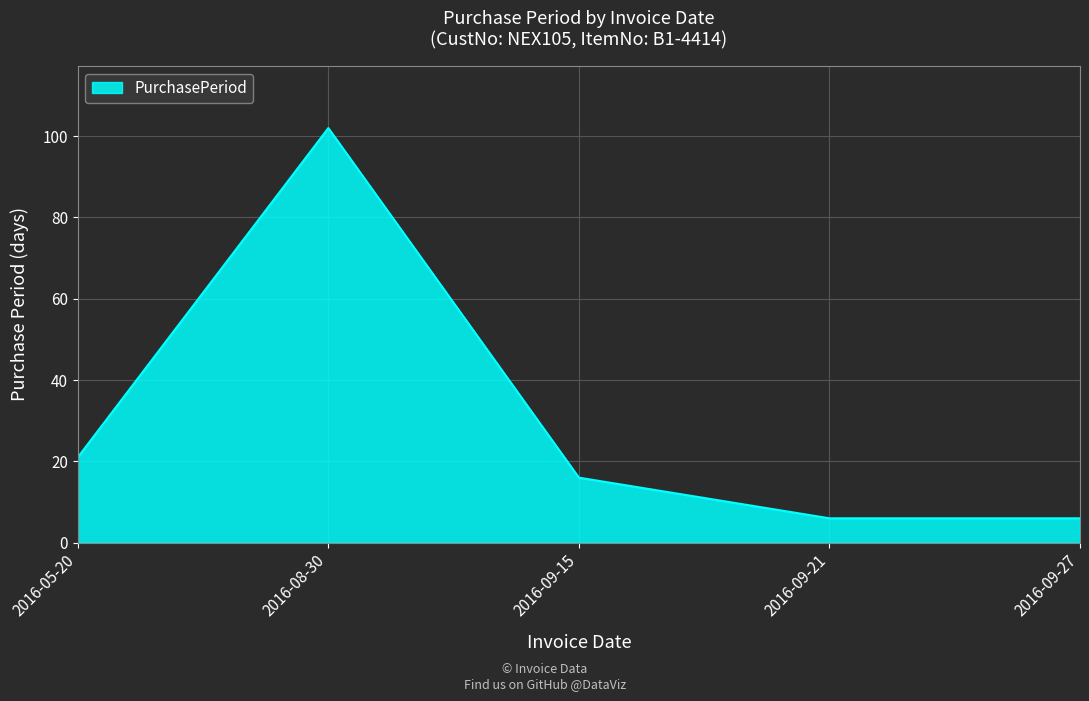

At which category does the chart reach its peak across all series?

2016-08-30